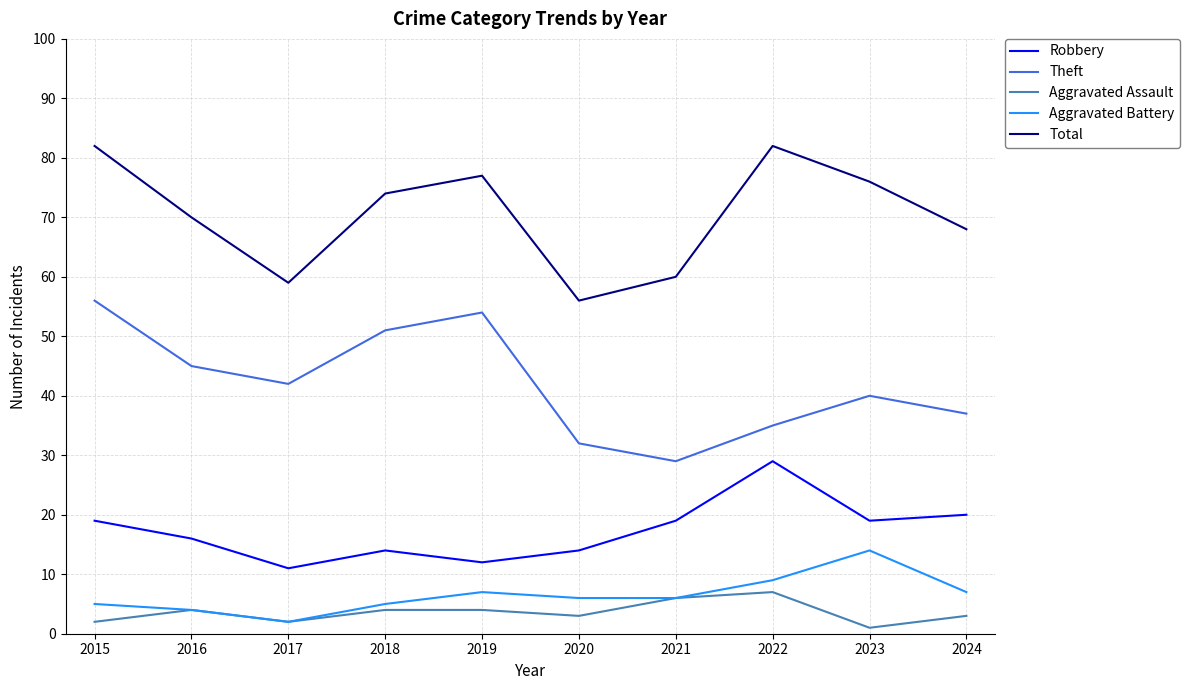

Is this an area chart (filled region under the line)?

No